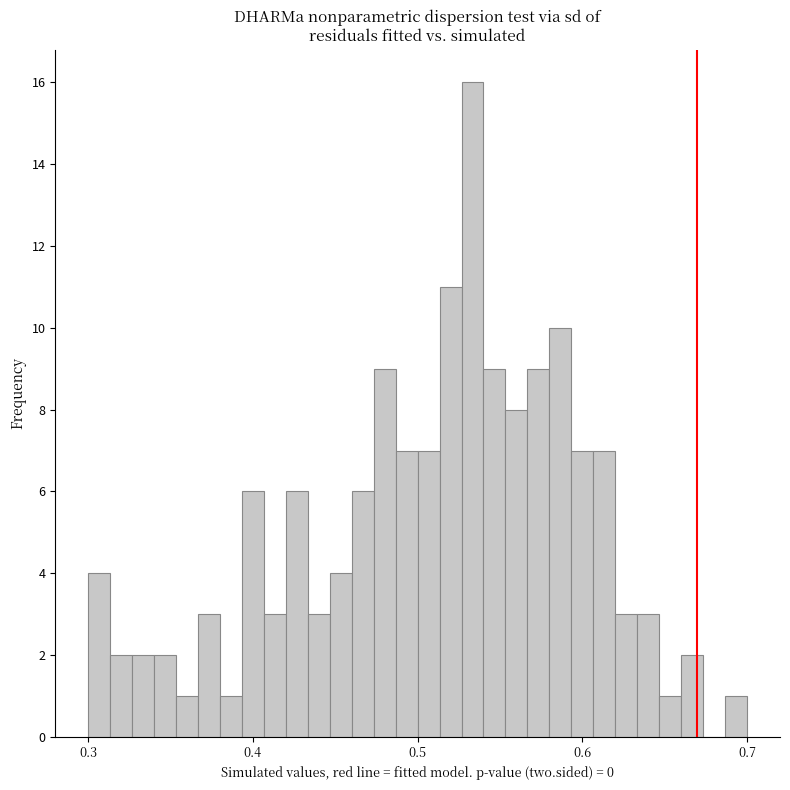

Read against the x-axis, roughly where is the centre of the tallest bar?

0.53